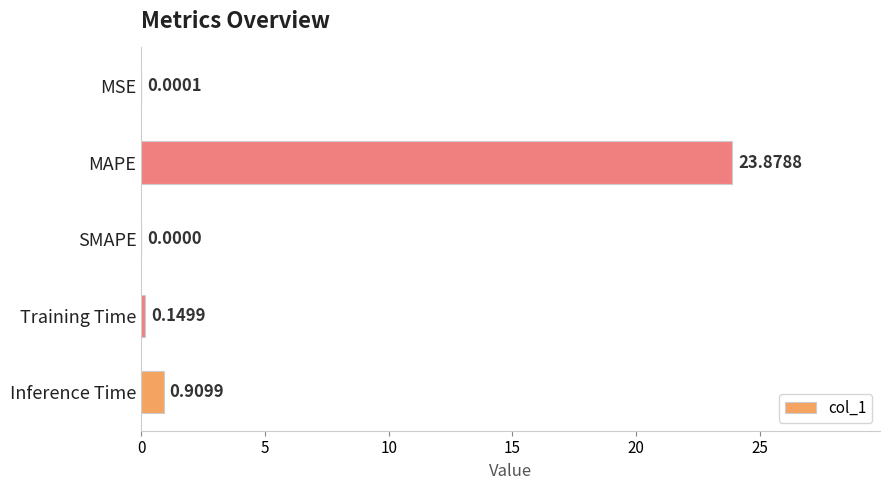

Are the bars horizontal?

Yes